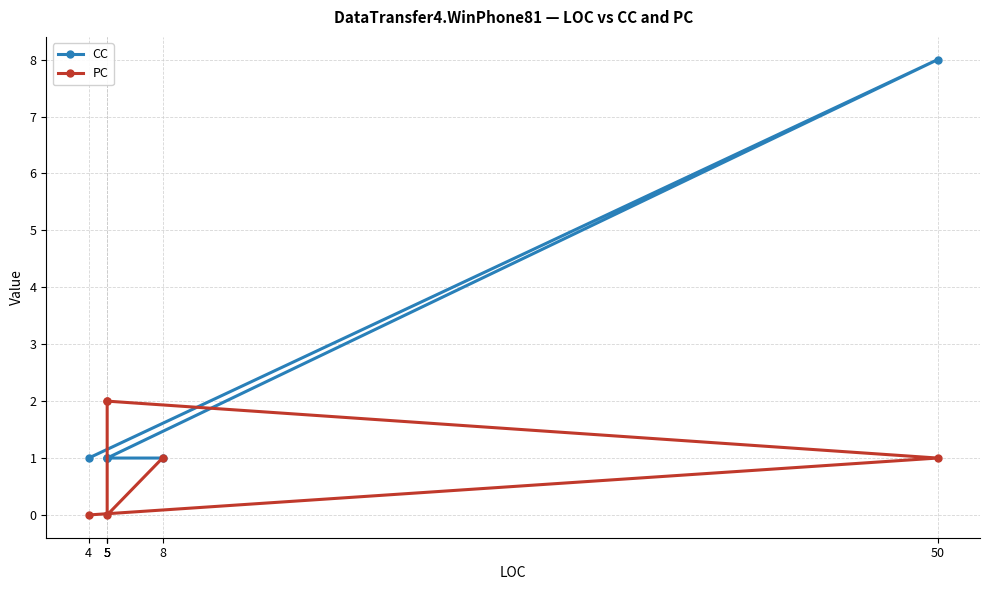

What is the value of the CC point at the 4th from the left?

1